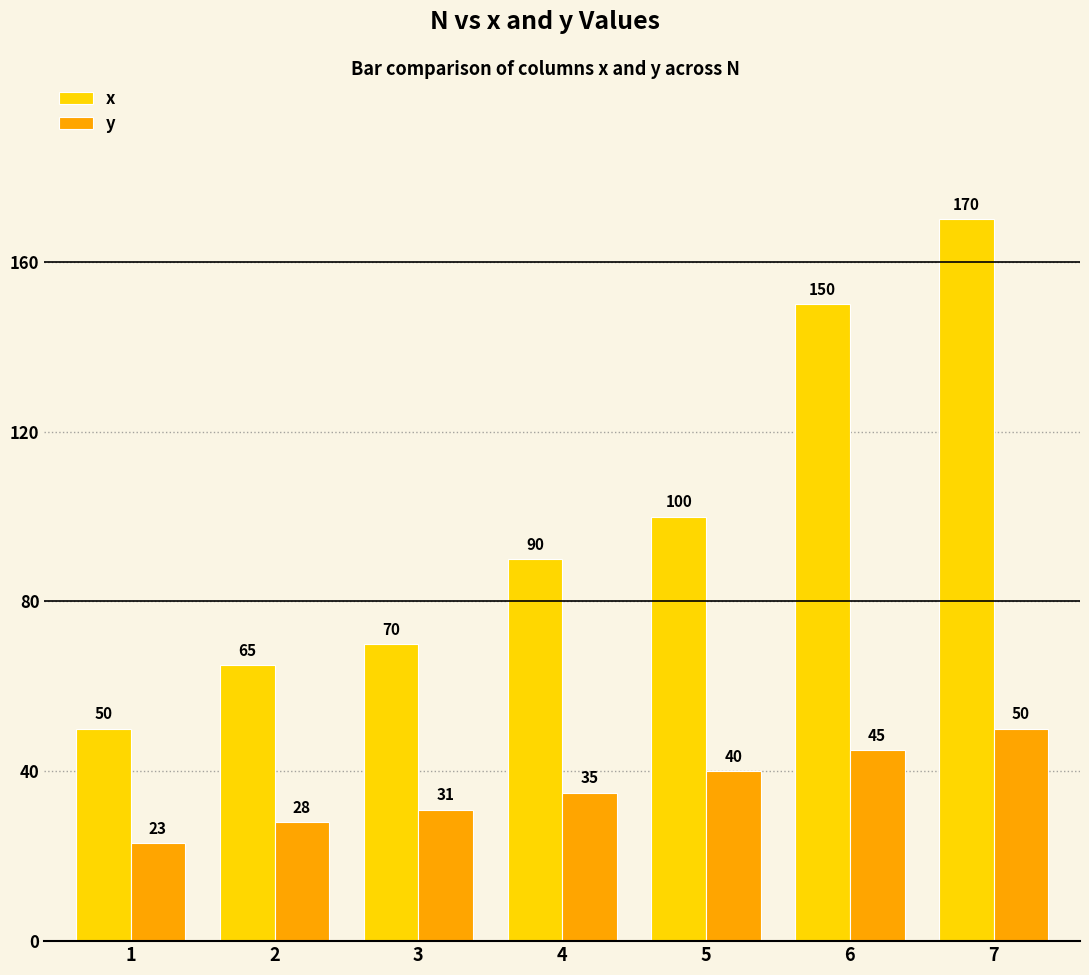

Which series changed the most between 2 and 3?

x